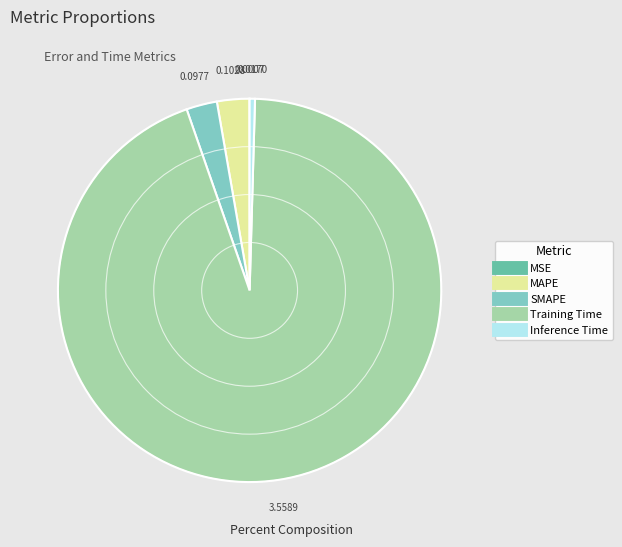

Which category has the biggest portion of the pie?

Training Time